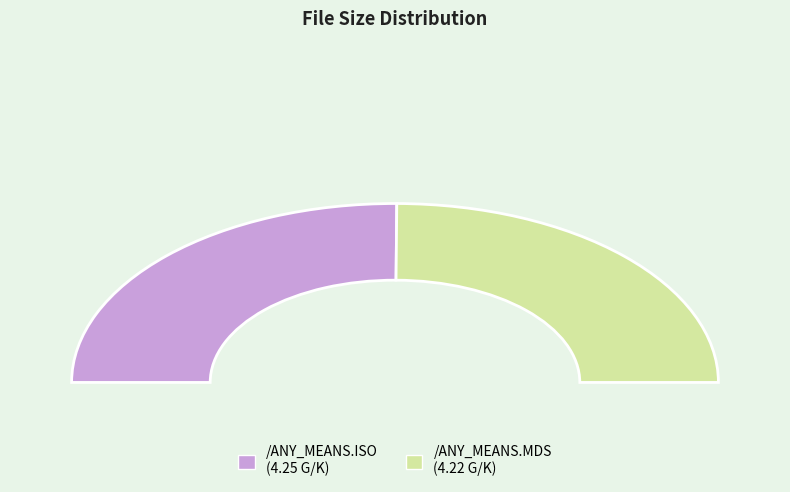

Count the number of slices in the pie.

2